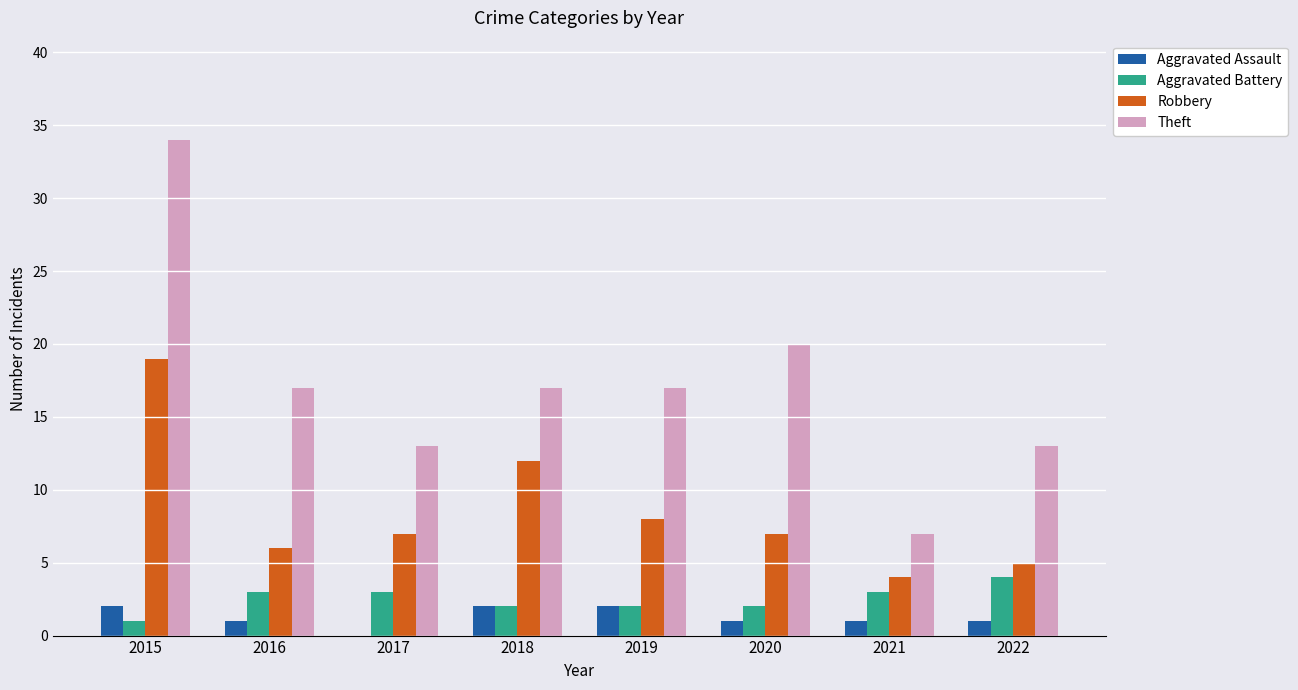

What is the sum of the Aggravated Battery values at 2016 and 2022?

7